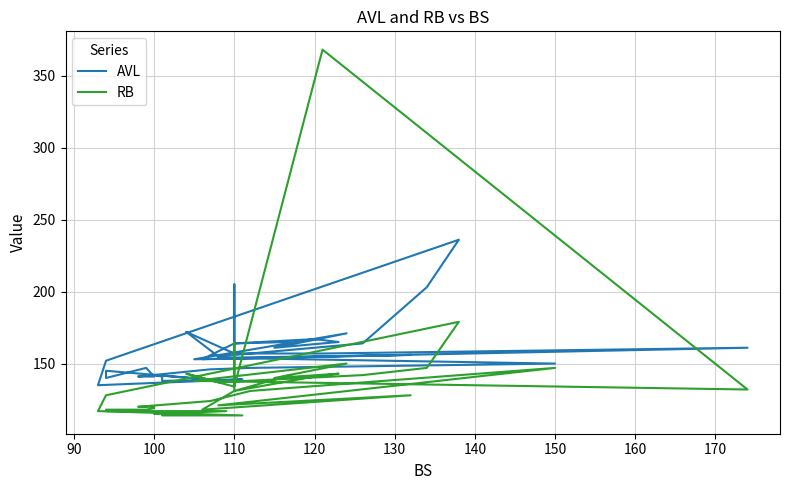

The value of RB at 110 is 190.7. True or false?

False